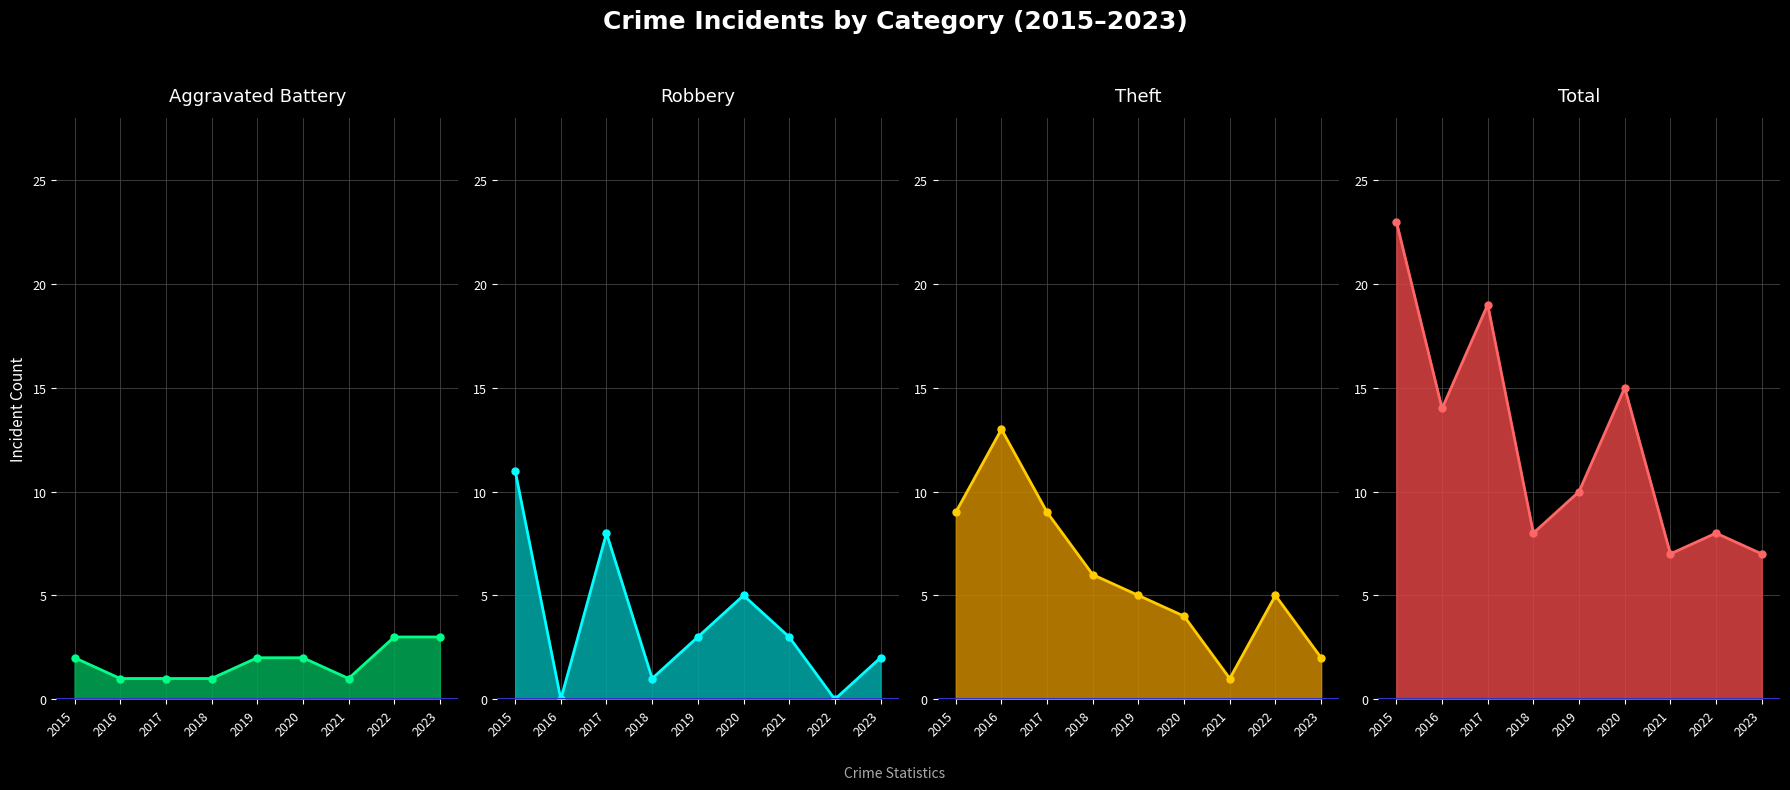

Reading left to right, extract all data points from this chart.

Aggravated Battery line: 2	1	1	1	2	2	1	3	3
Robbery line: 11	0	8	1	3	5	3	0	2
Theft line: 9	13	9	6	5	4	1	5	2
Total line: 23	14	19	8	10	15	7	8	7